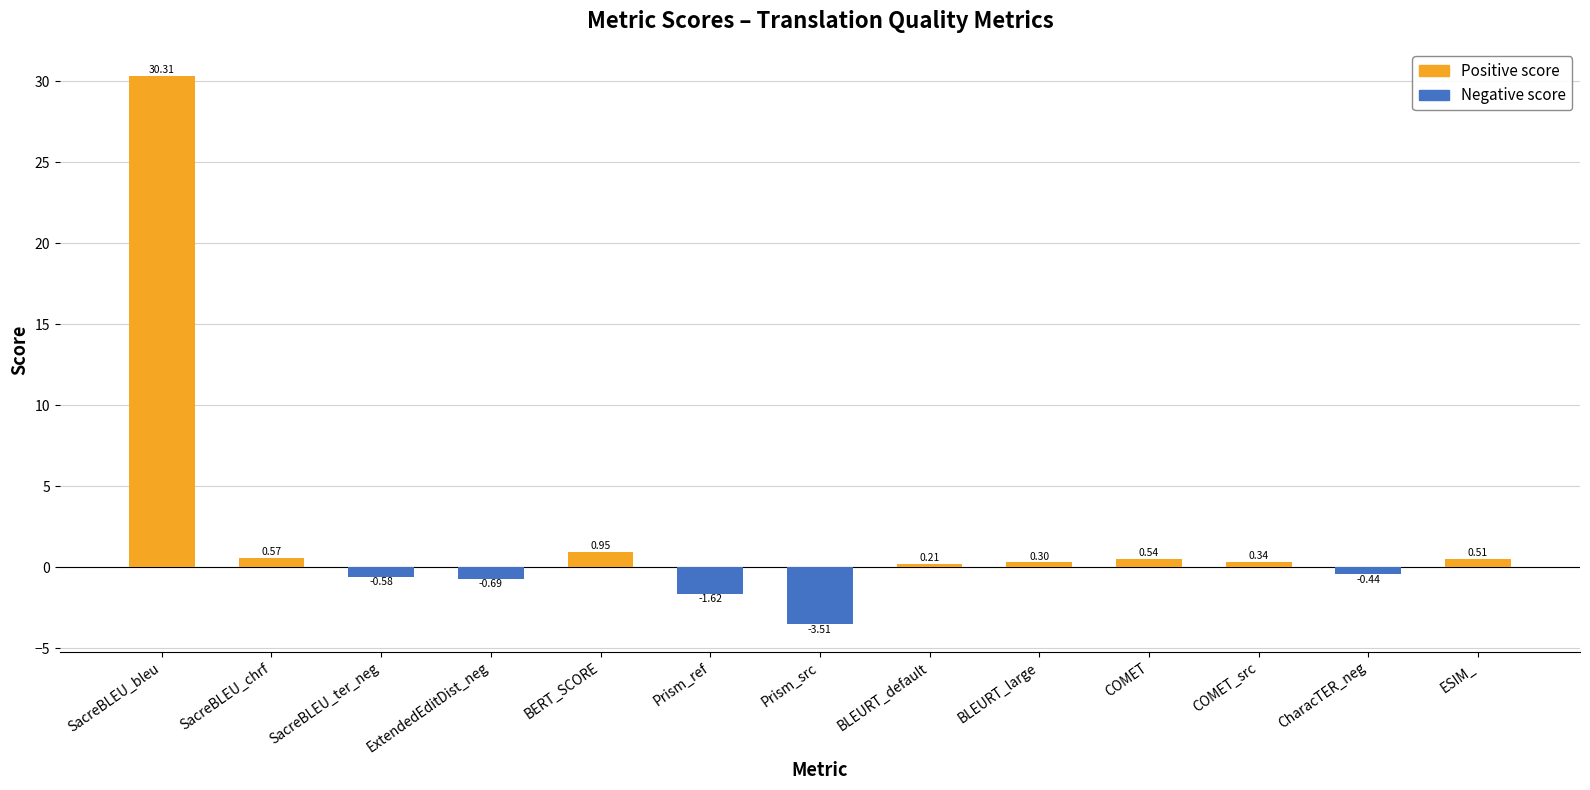

How many series are shown in this chart?

1